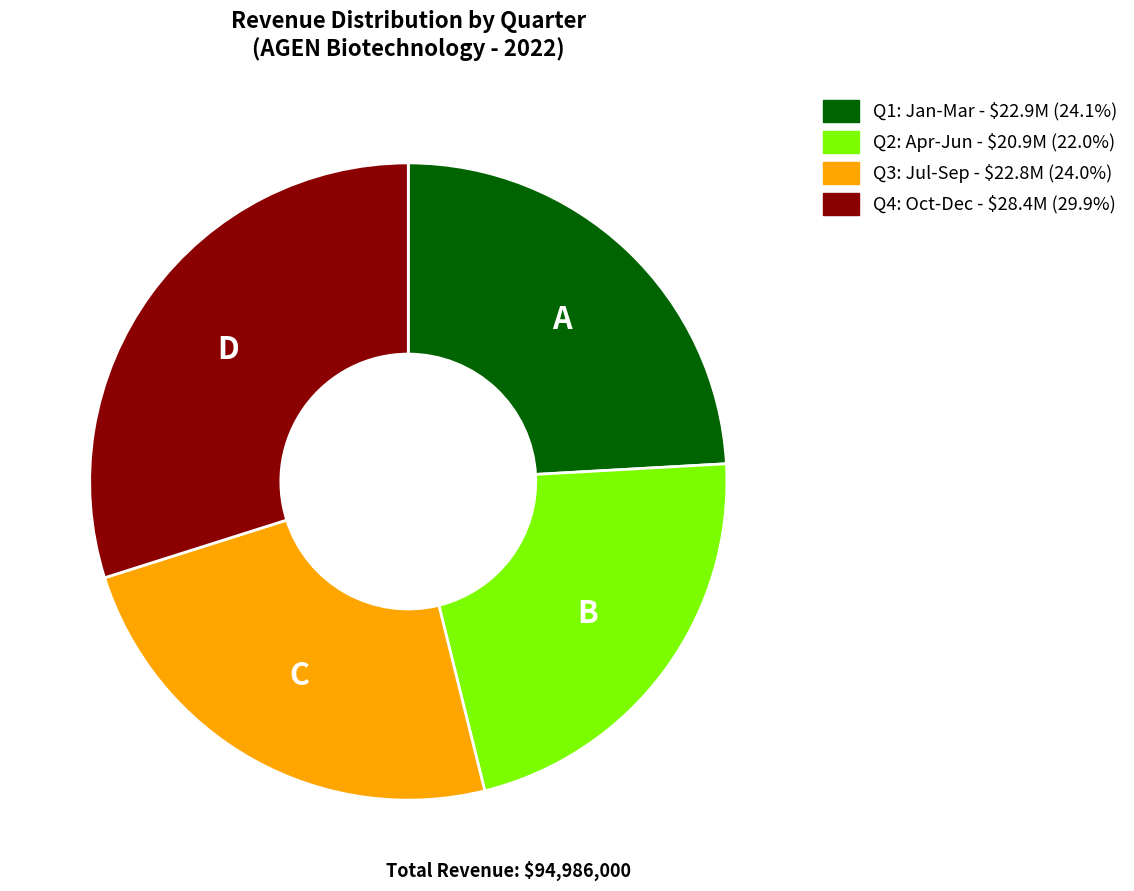

Is there any slice that represents more than half of the pie?

No